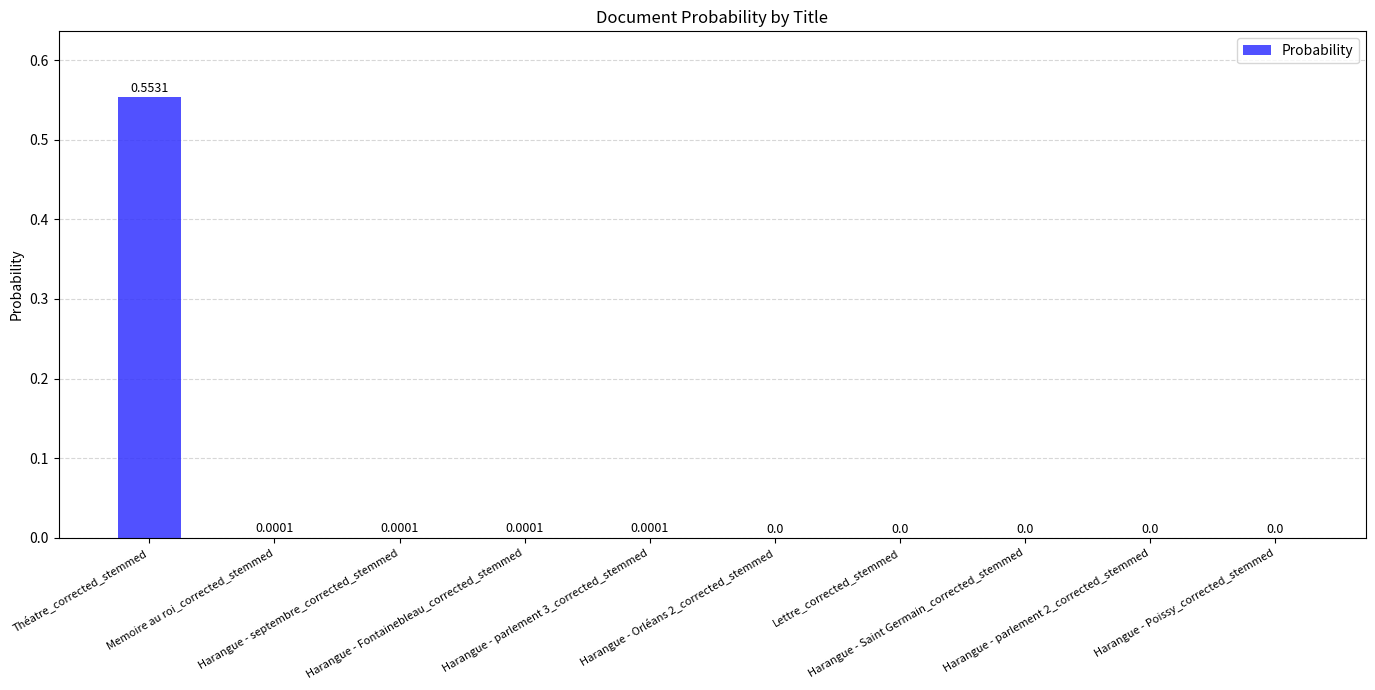

Which label corresponds to the smallest value in the chart?

Harangue - Orléans 2_corrected_stemmed